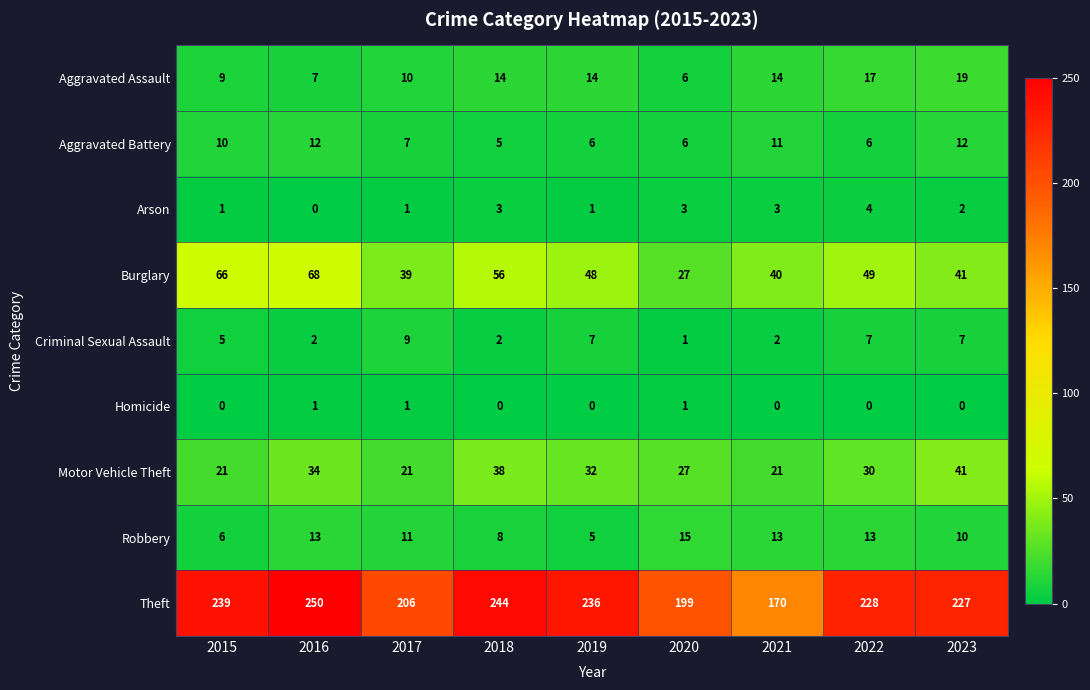

What is the approximate value of Aggravated Assault at 2017?

10